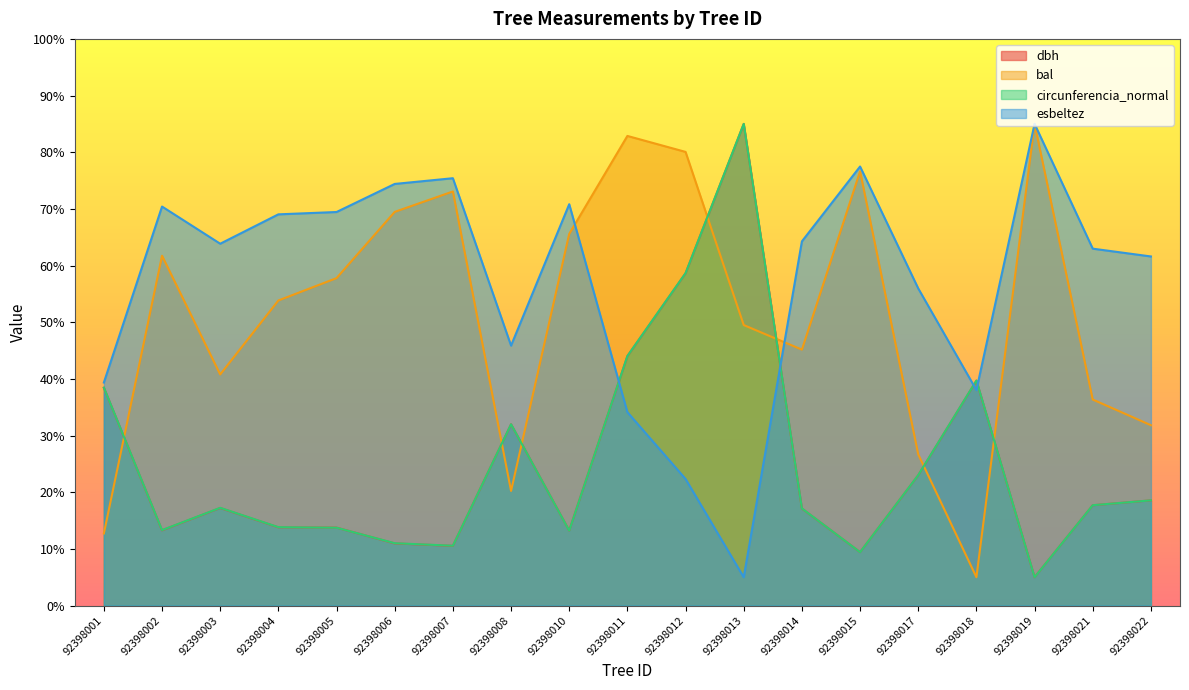

Between 92398015 and 92398012, which is larger?

92398012